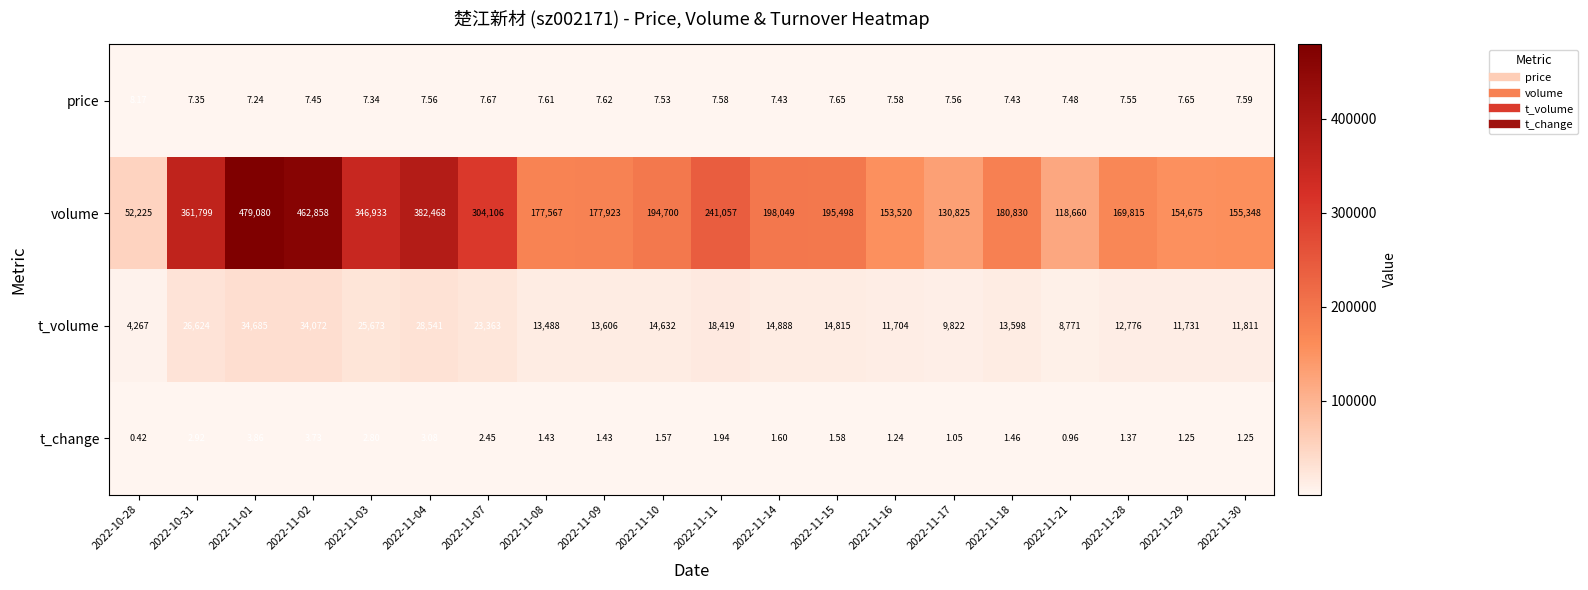

At how many categories does at least one series exceed 203626?

7